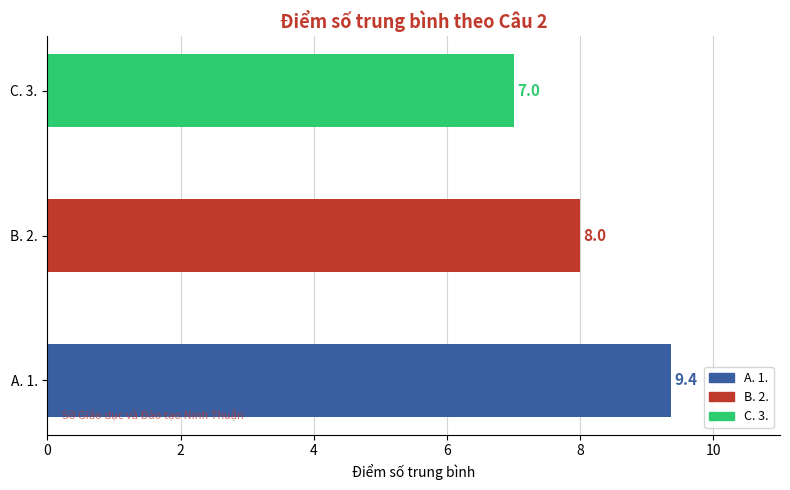

The value at C. 3. is 7. True or false?

True